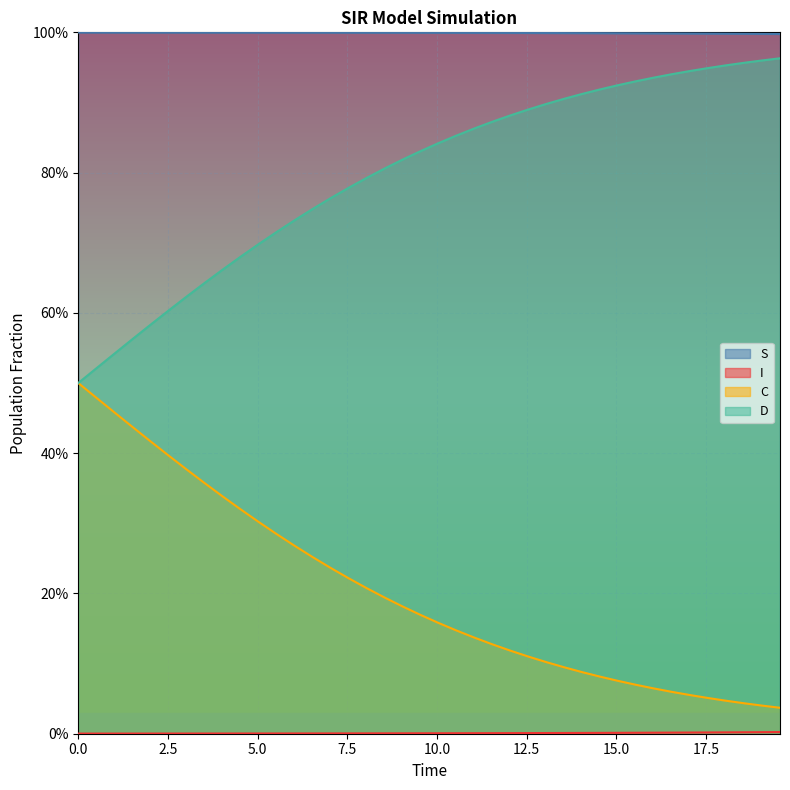

At which category is the sum across all series the highest?

4.51505016722408